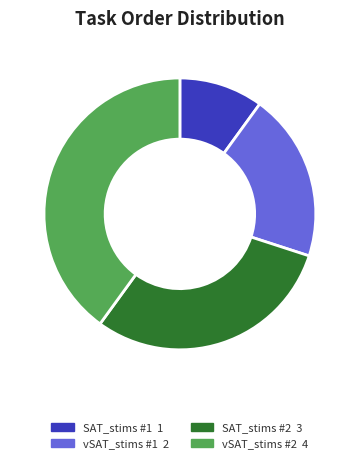

Is there a majority slice in this chart?

No